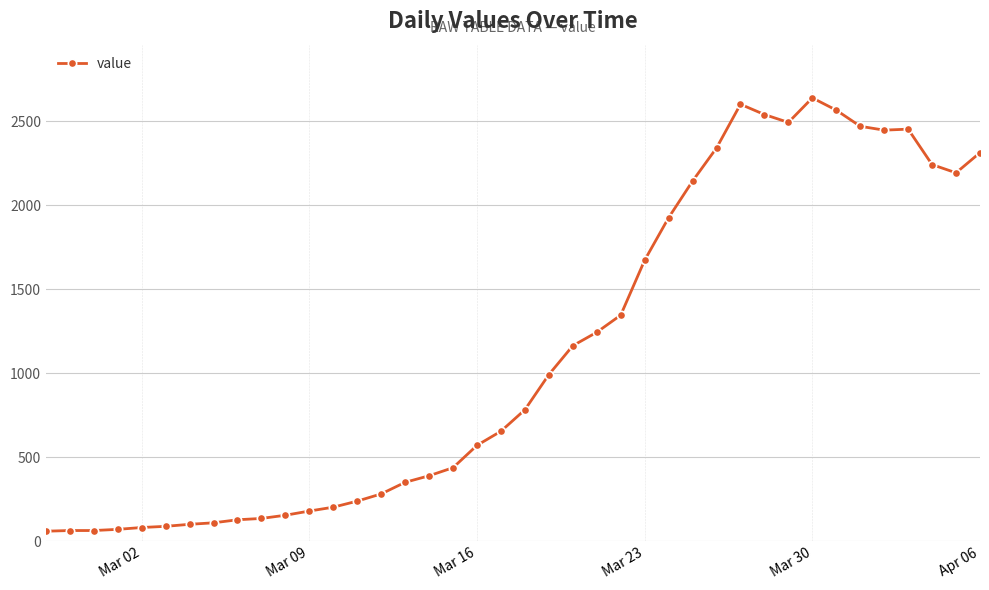

How many data points are less than 784?

20